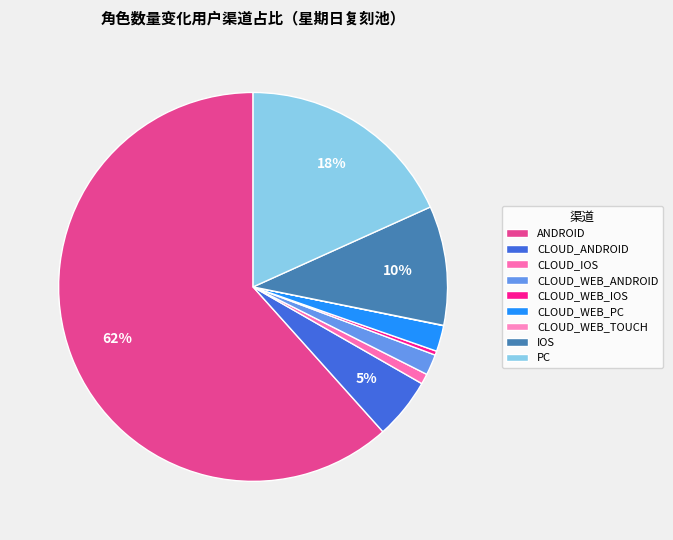

What percentage do CLOUD_WEB_TOUCH and IOS together represent?

9.9%